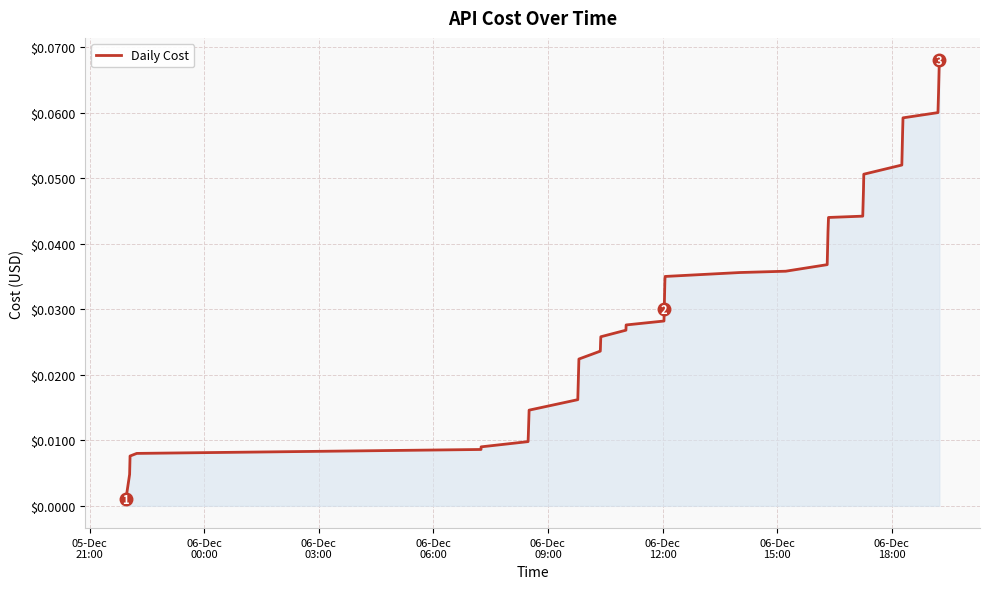

Does the chart have visible grid lines?

Yes